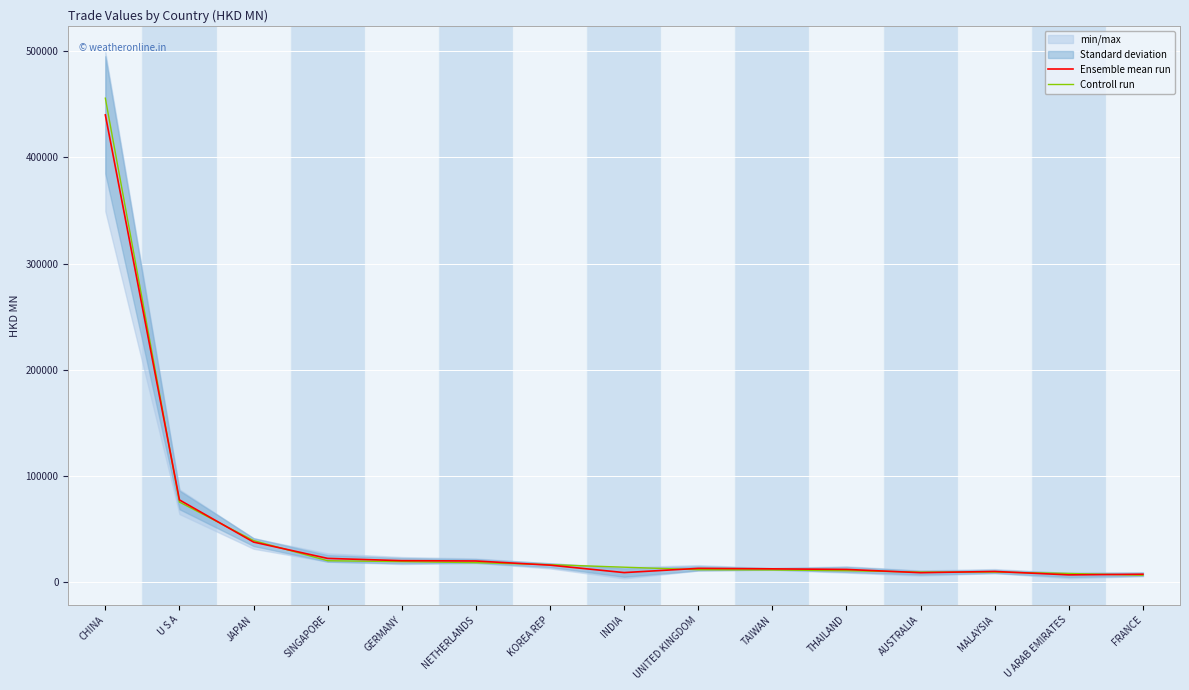

Rank the categories by Ensemble mean run value from highest to lowest.

CHINA, U S A, JAPAN, SINGAPORE, GERMANY, NETHERLANDS, KOREA REP, UNITED KINGDOM, TAIWAN, THAILAND, MALAYSIA, INDIA, AUSTRALIA, FRANCE, U ARAB EMIRATES